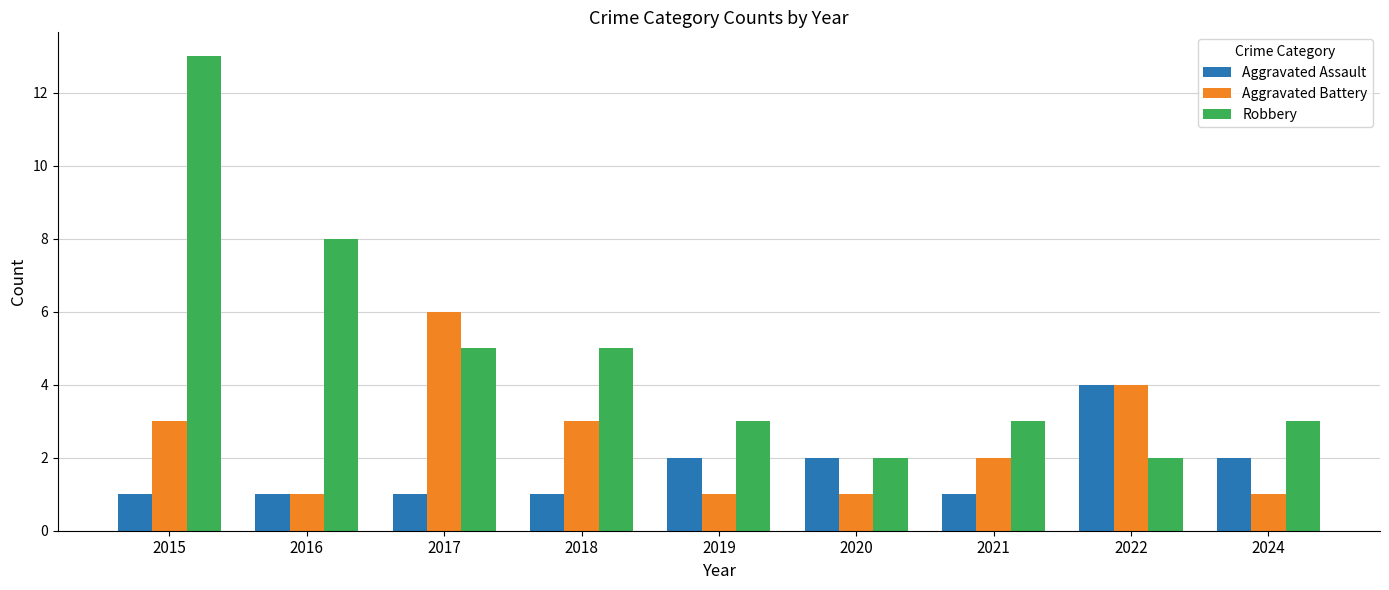

What is the value of the Robbery bar at the 9th from the left?

3